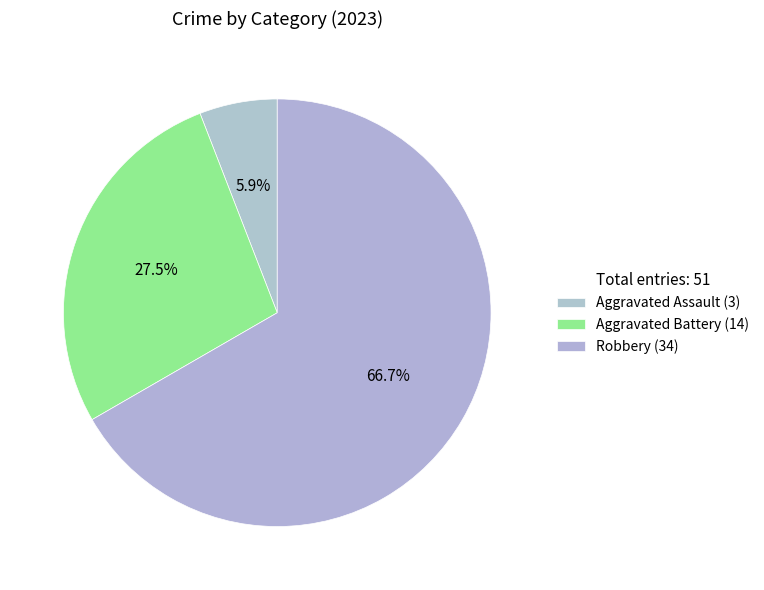

How many slices are in this pie chart?

3